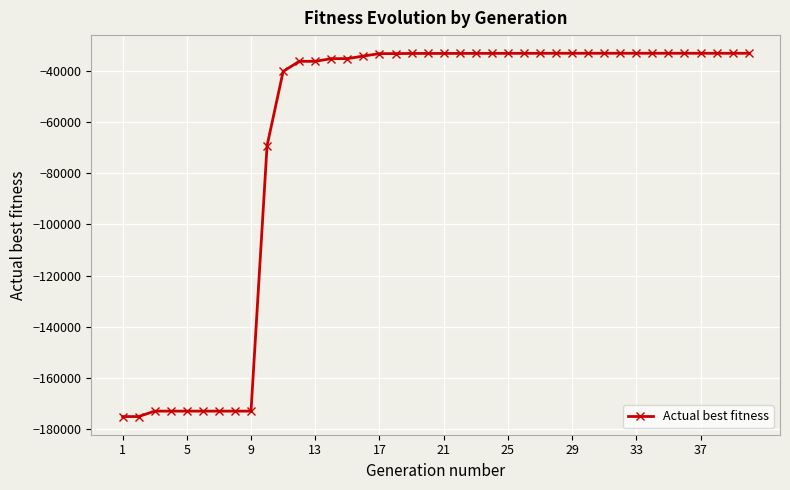

What is the difference between the maximum and minimum values?

142146